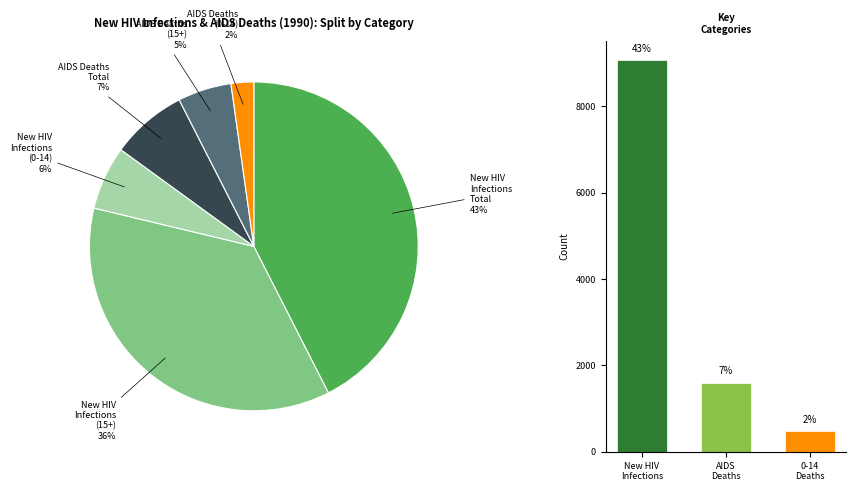

Approximately how many times larger is the value at Annual AIDS deaths (0-14) Total compared to New HIV infections Total?

0.1